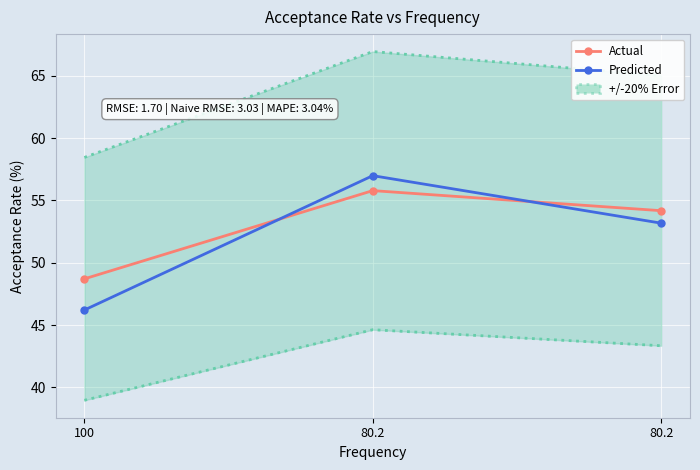

Reading left to right, what are all the values shown in this chart?

Actual: 100=48.7	80.2=55.8	80.2=54.2
Predicted: 100=46.2	80.2=57.0	80.2=53.2